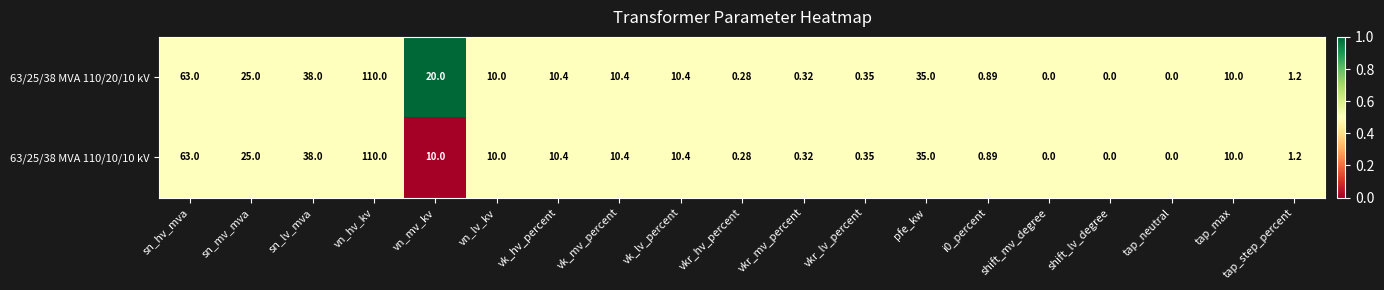

Is the value of 63/25/38 MVA 110/20/10 kV at shift_mv_degree greater than the value of 63/25/38 MVA 110/10/10 kV at i0_percent?

No